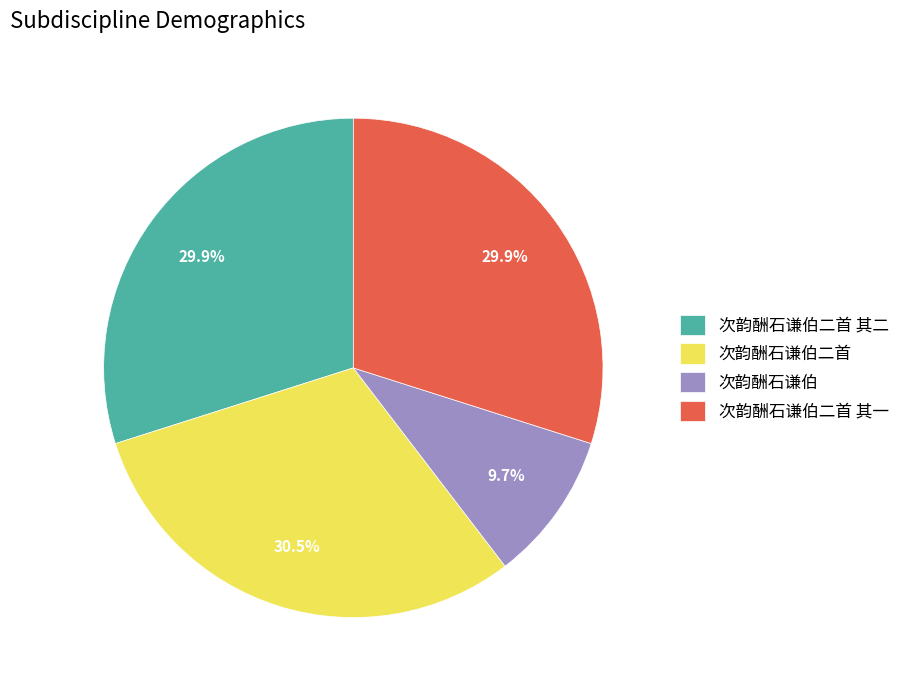

What percentage is NOT represented by 次韵酬石谦伯?

90.3%